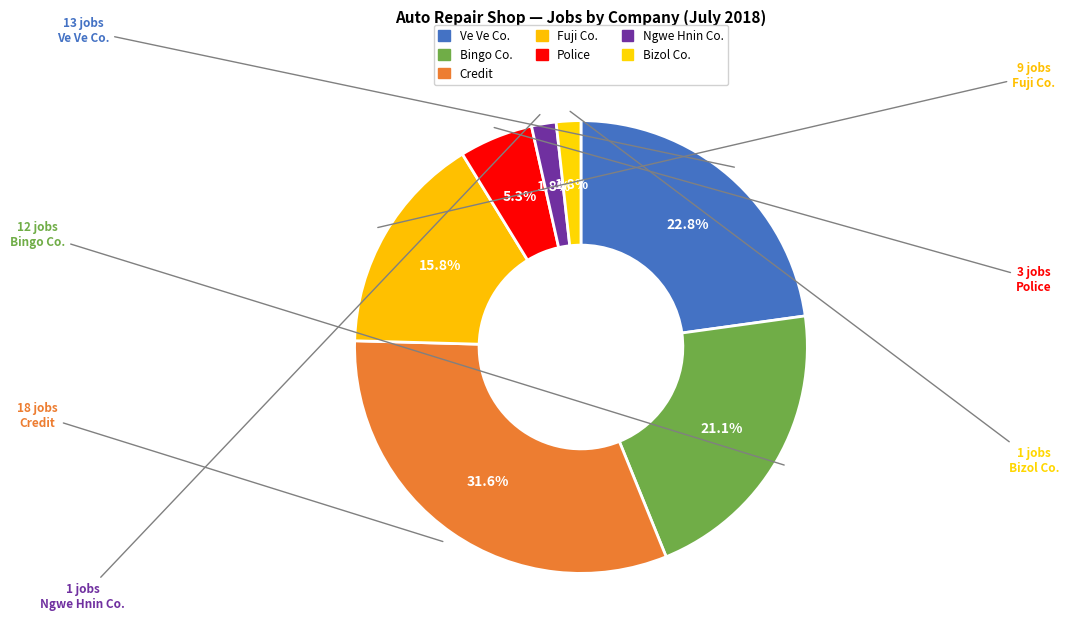

Which has a higher value, Ve Ve Co. or Bizol Co.?

Ve Ve Co.